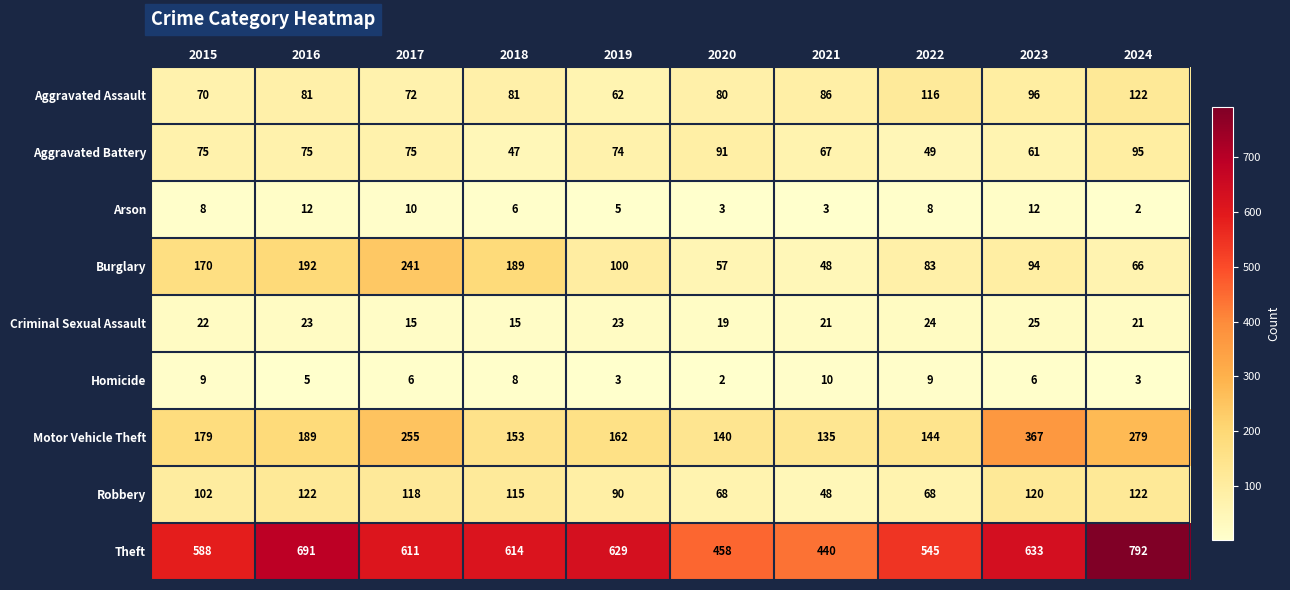

How many distinct data groups are displayed?

9